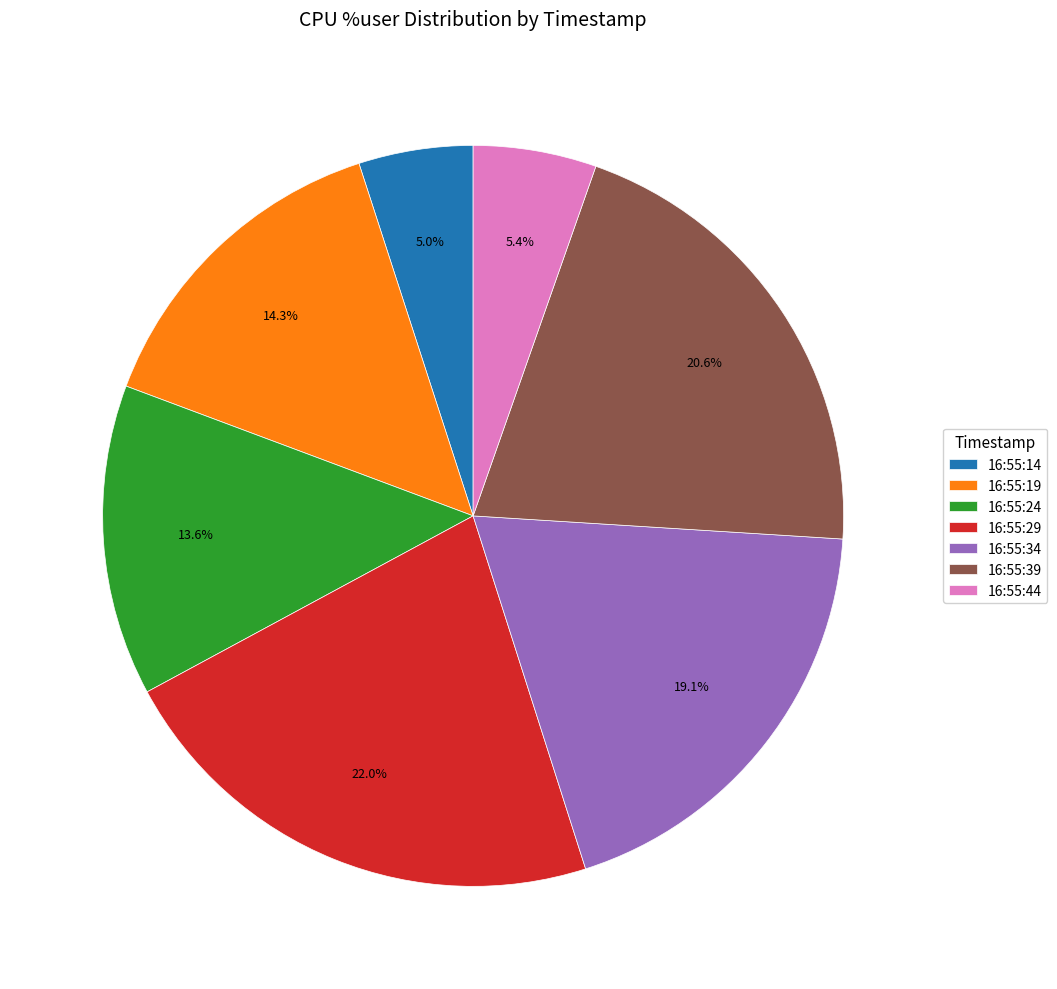

Is it true that 16:55:44 is 19% of the pie?

False